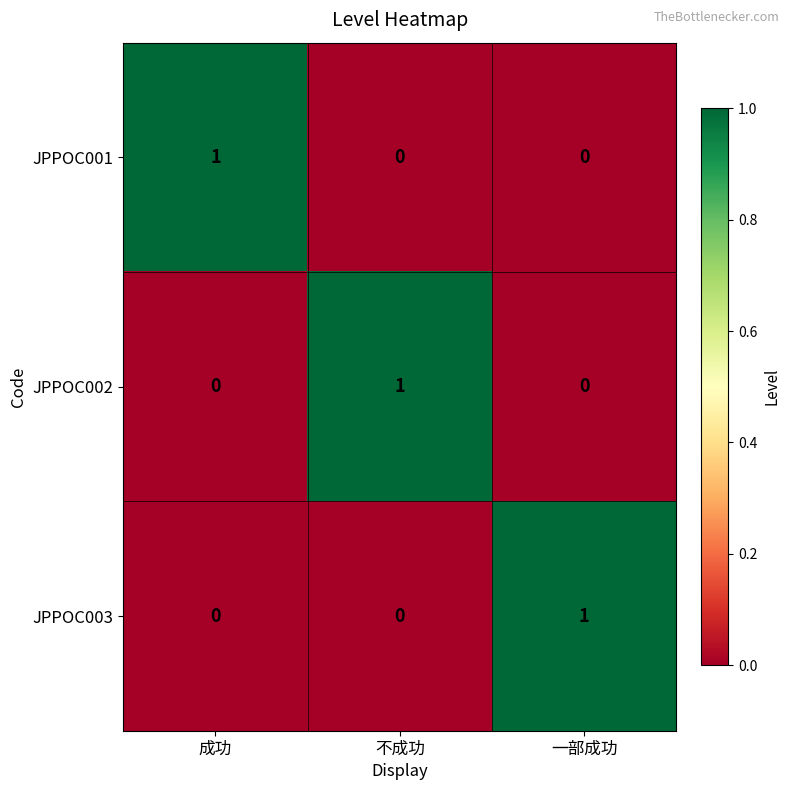

Is it true that JPPOC003 equals 1 at 成功?

False